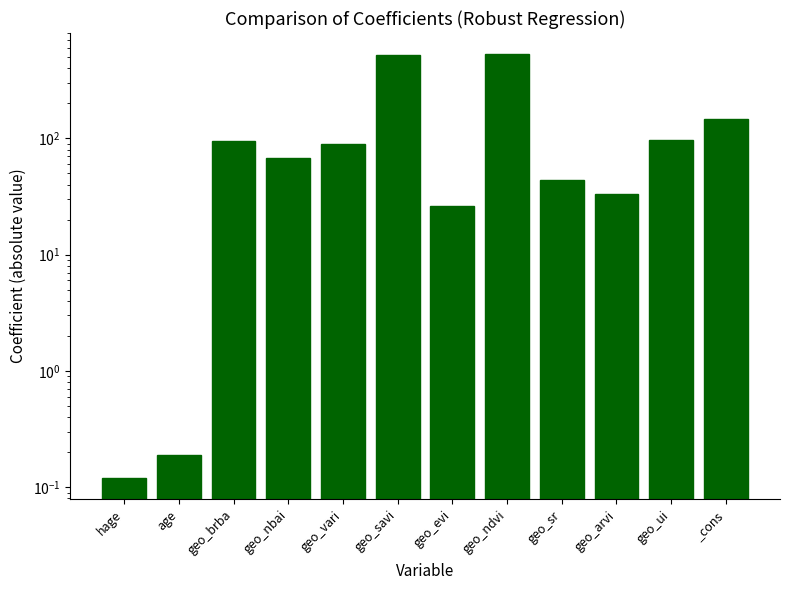

List the labels in order of value, smallest first.

hage, age, geo_evi, geo_arvi, geo_sr, geo_nbai, geo_vari, geo_brba, geo_ui, _cons, geo_savi, geo_ndvi